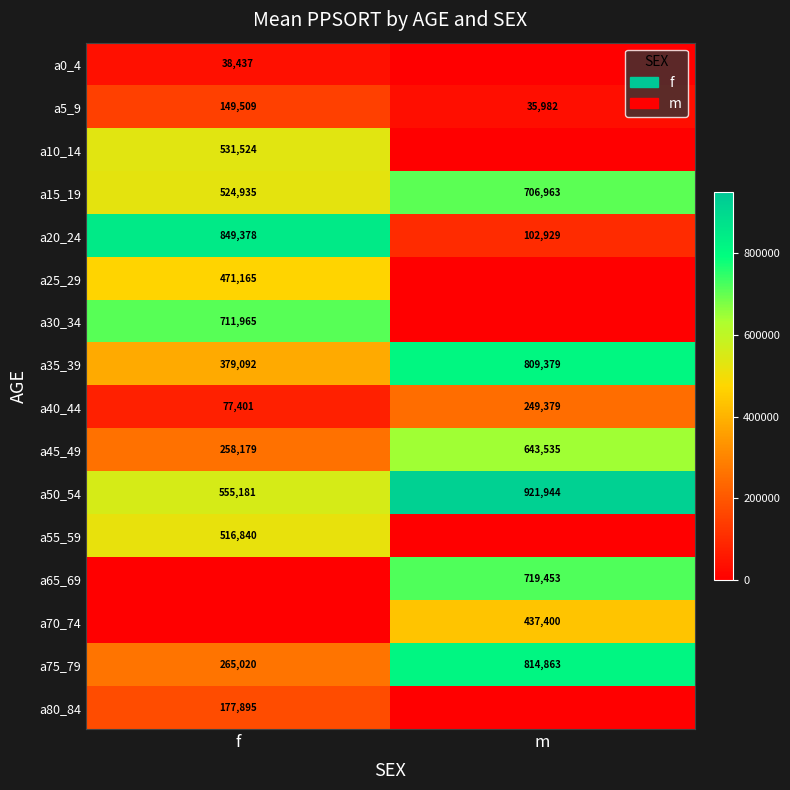

The value of a40_44 at m is 249379. True or false?

True